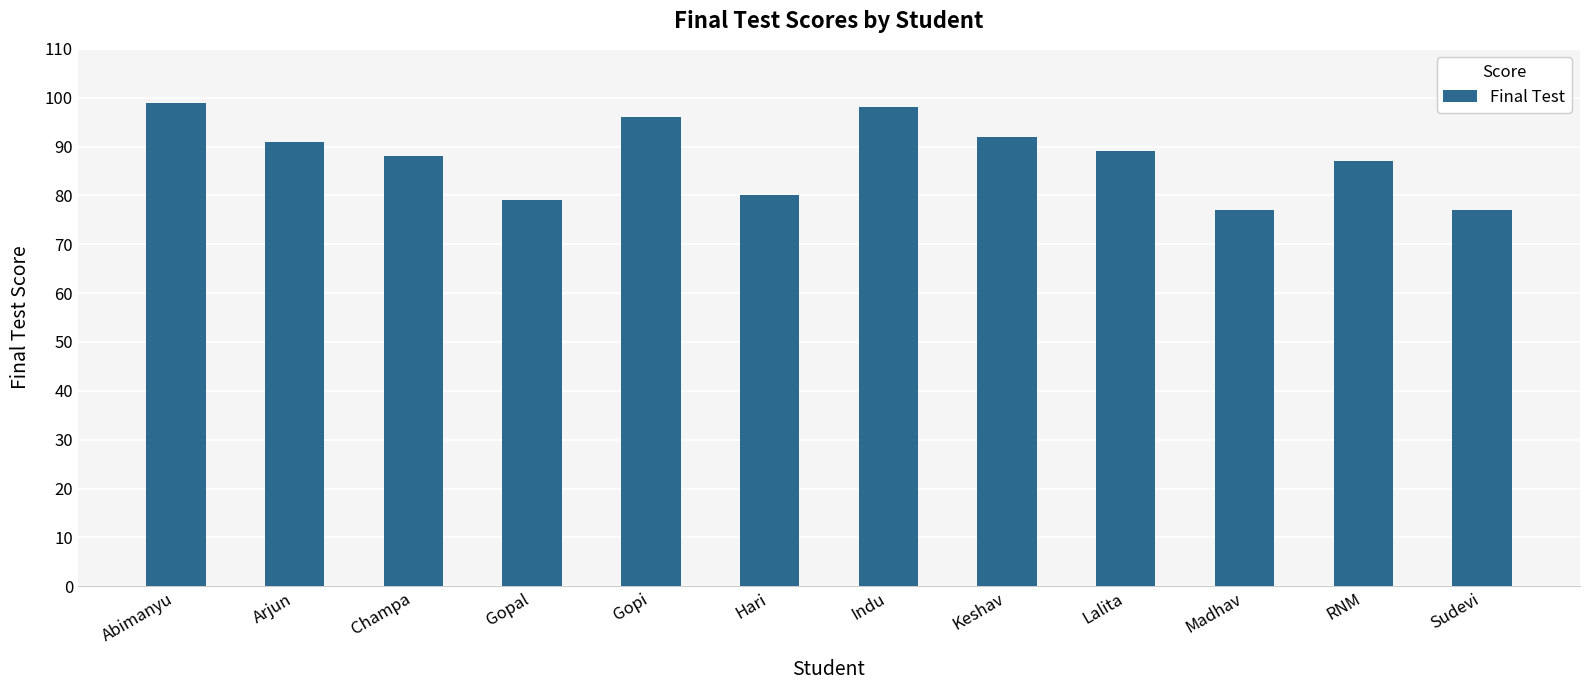

The chart shows a value of 35 at Keshav. True or false?

False